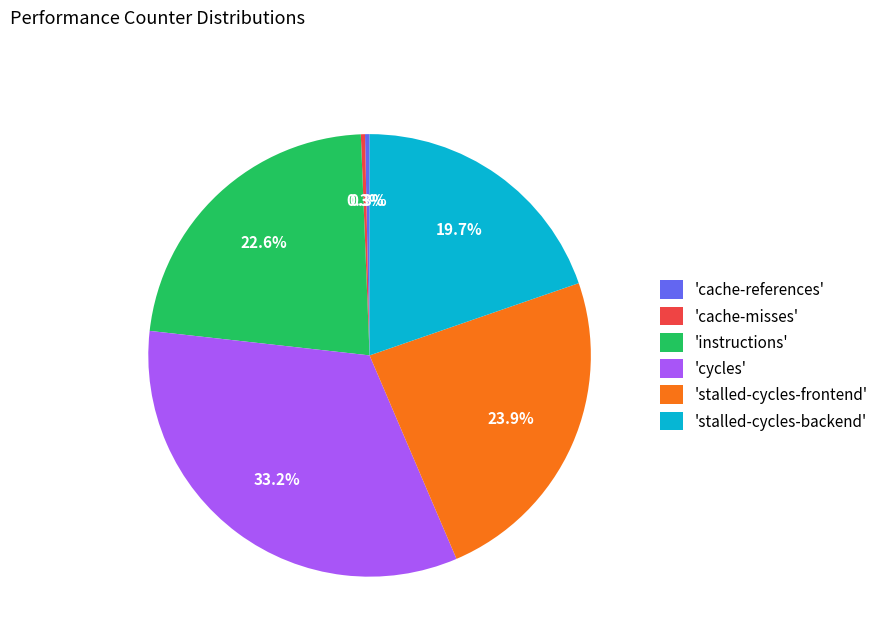

Which slice is the largest?

'cycles'